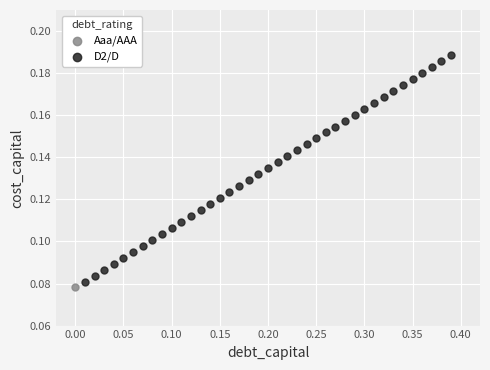

What are all the series names shown in the legend?

Aaa/AAA, D2/D